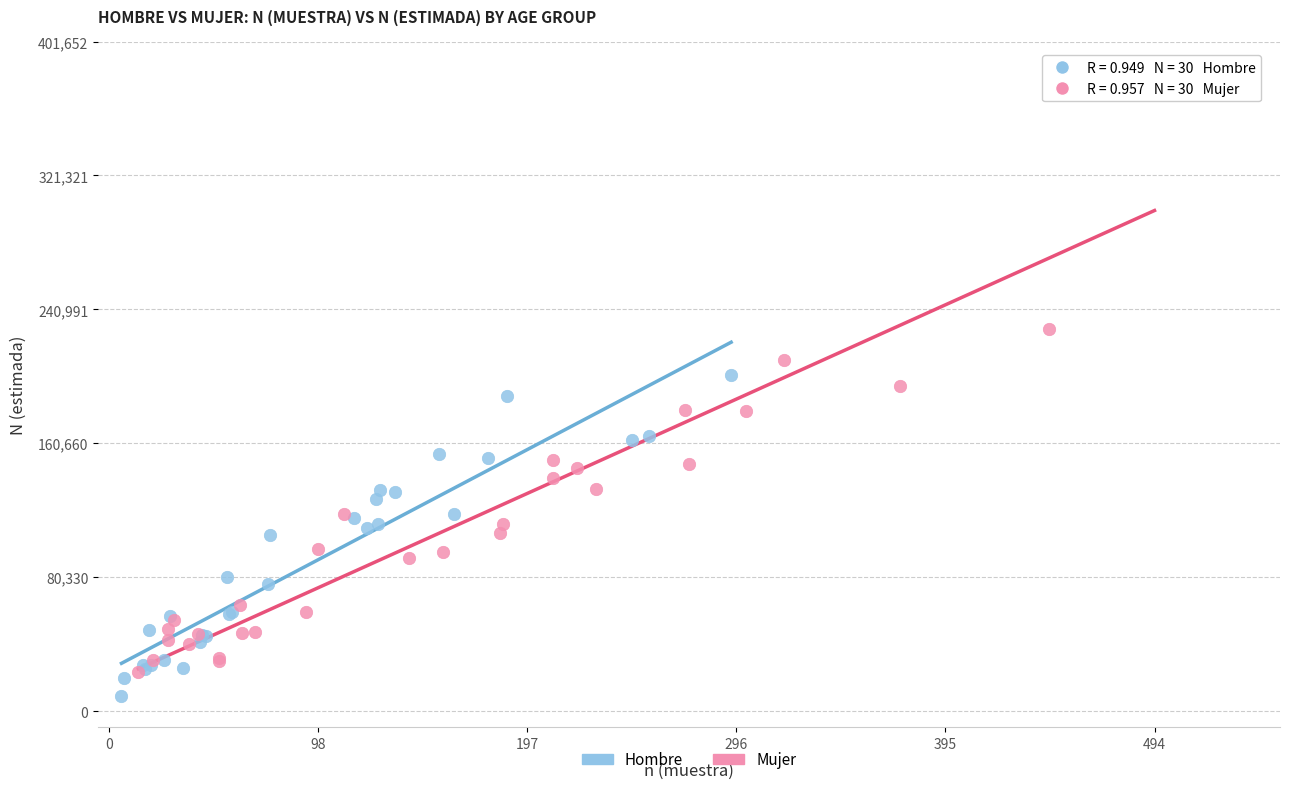

Which series reaches the maximum Y coordinate?

Mujer